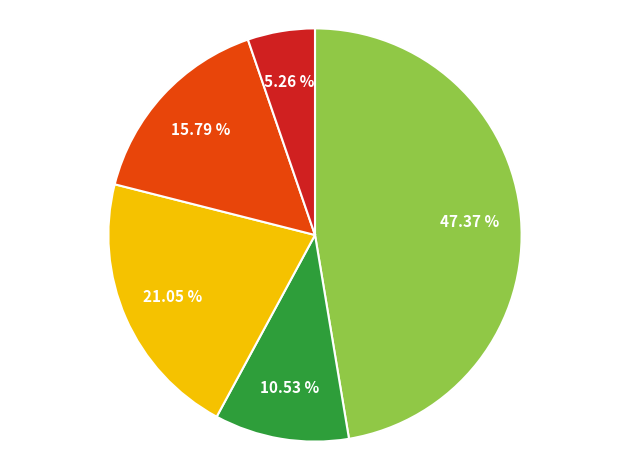

Is there a majority slice in this chart?

No